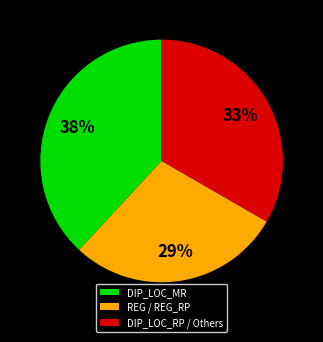

Count the number of slices in the pie.

3